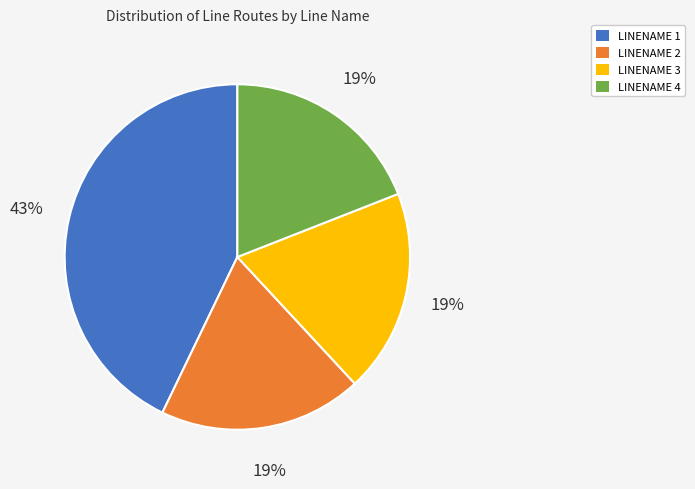

Do LINENAME 1 and LINENAME 2 together represent more than half of the pie?

Yes